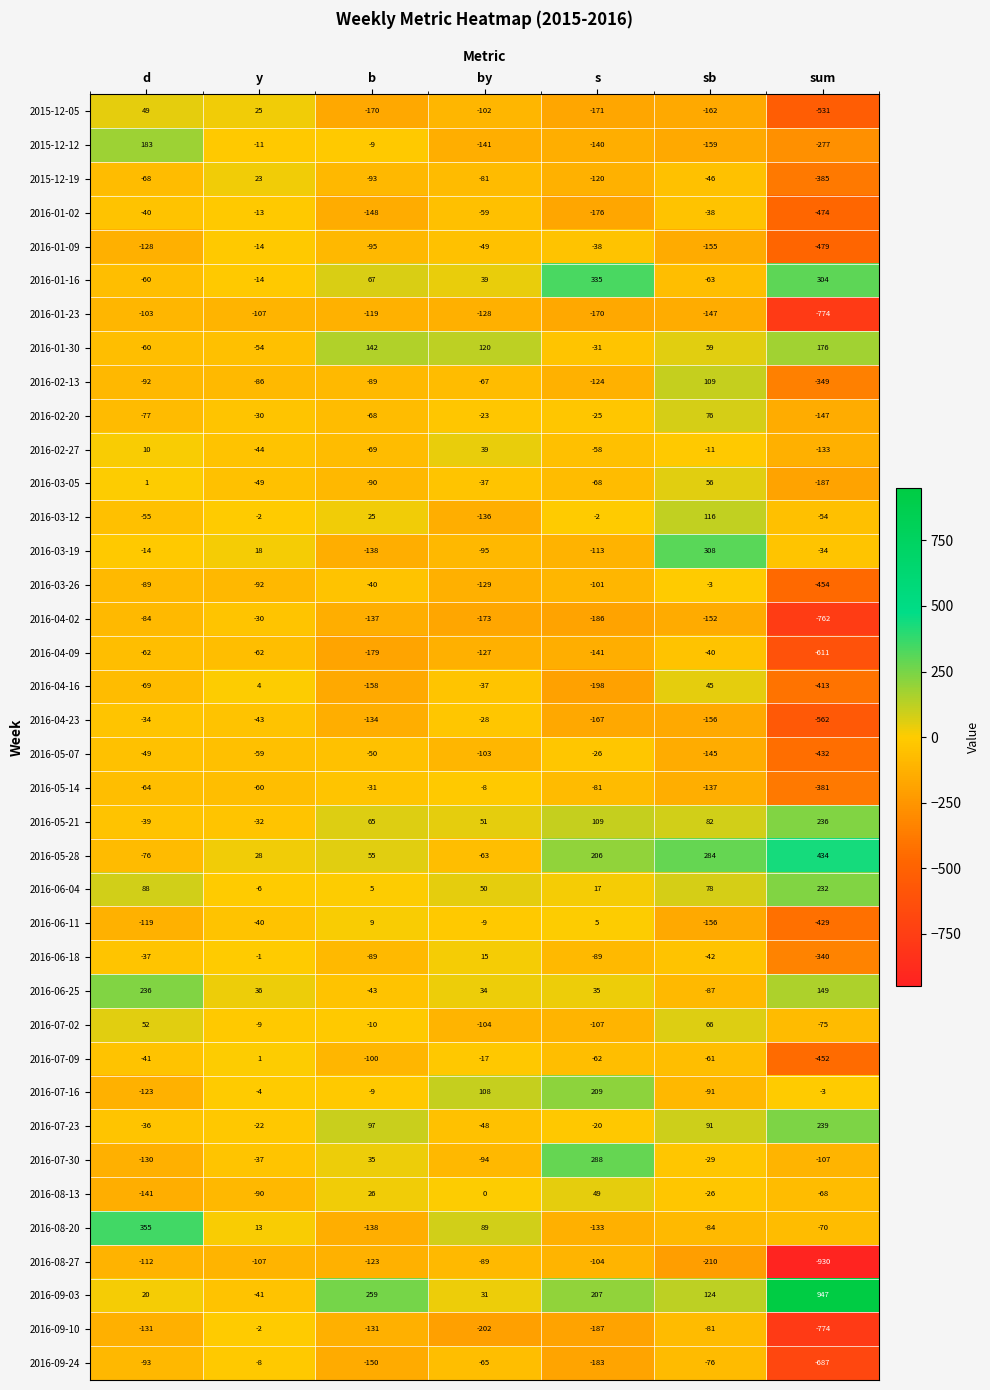

What is the approximate value of 2016-05-28 at by?

-63